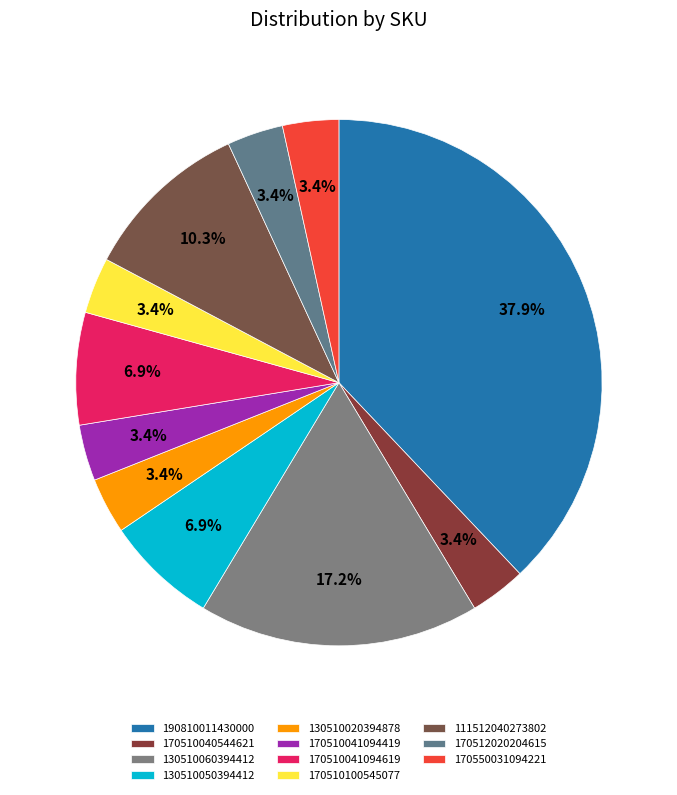

Combined, what portion of the pie is 170510100545077 and 170510041094619?

10.3%